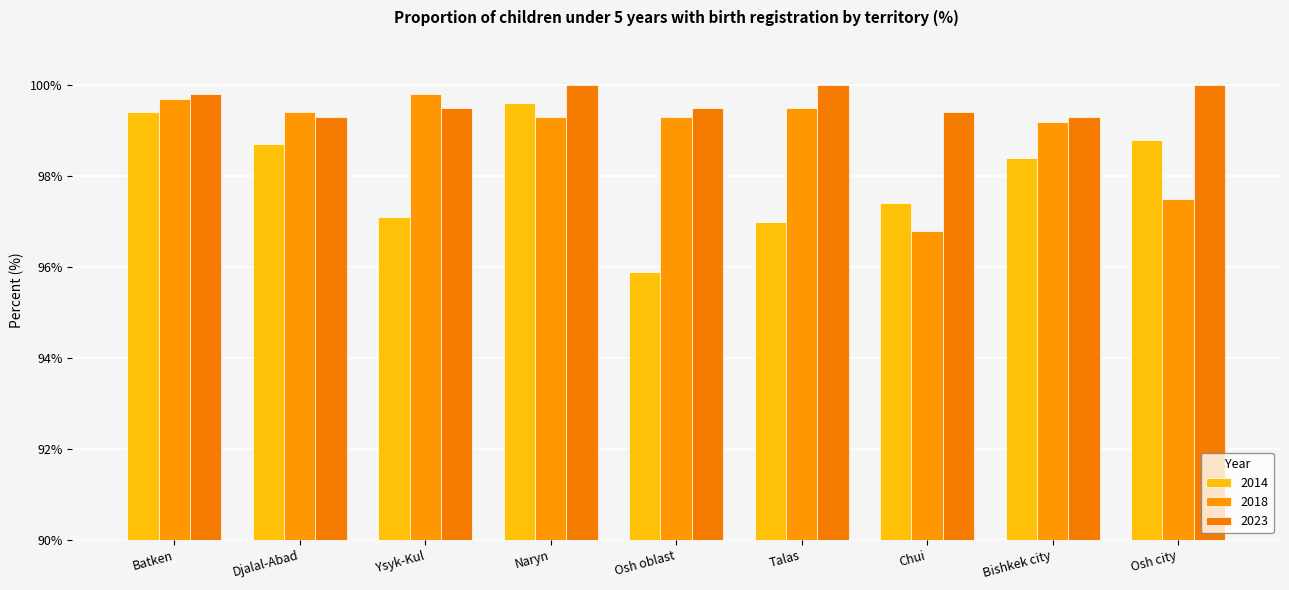

Rank the series at Batken from lowest to highest value.

2014, 2018, 2023